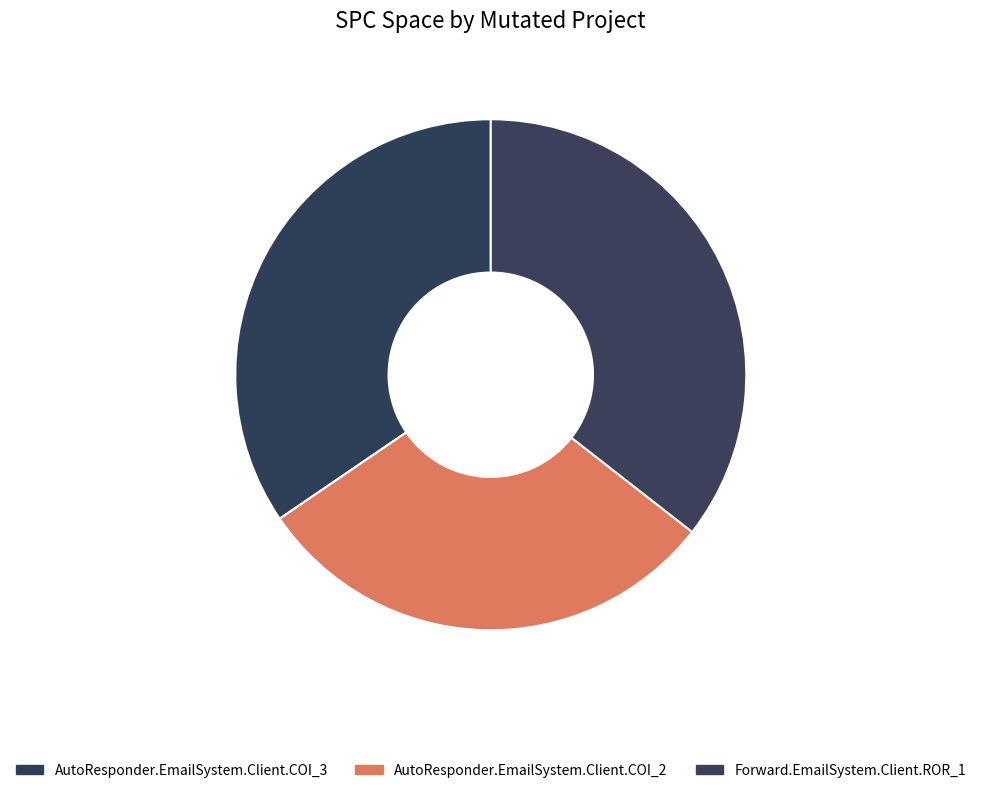

What is the largest slice in the pie chart?

Forward.EmailSystem.Client.ROR_1